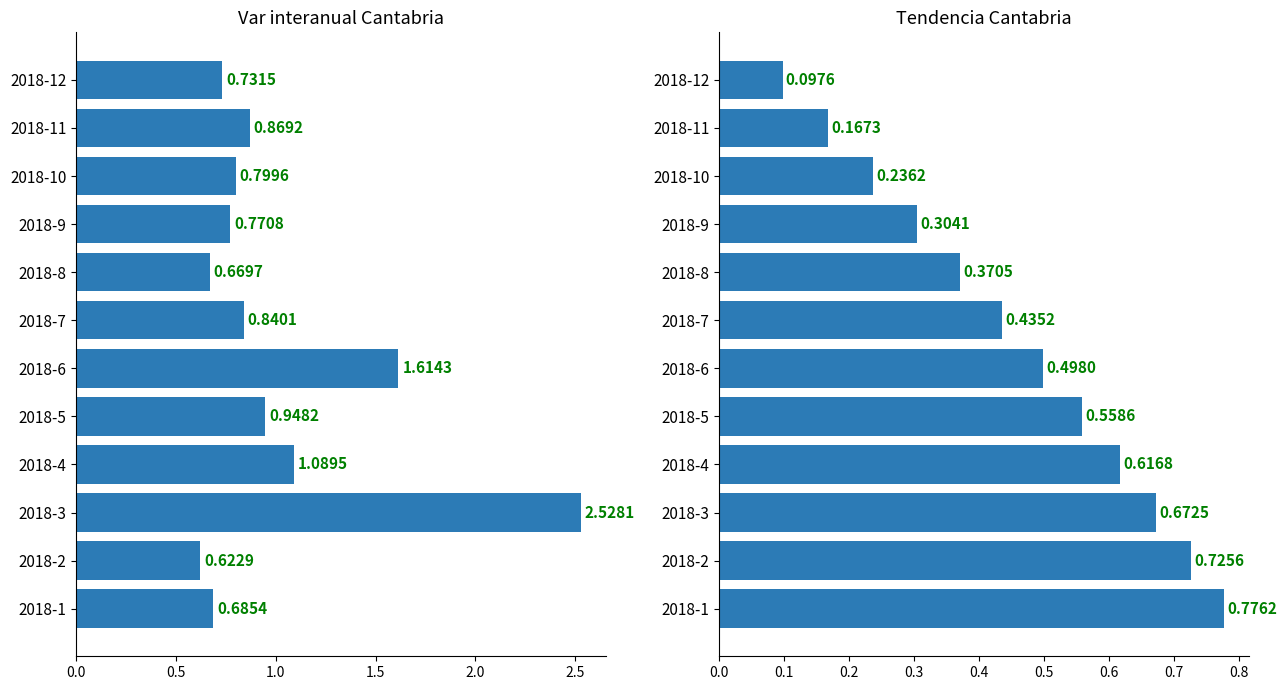

What is the difference between the Tendencia Cantabria values at 2018-4 and 2018-10?

0.4